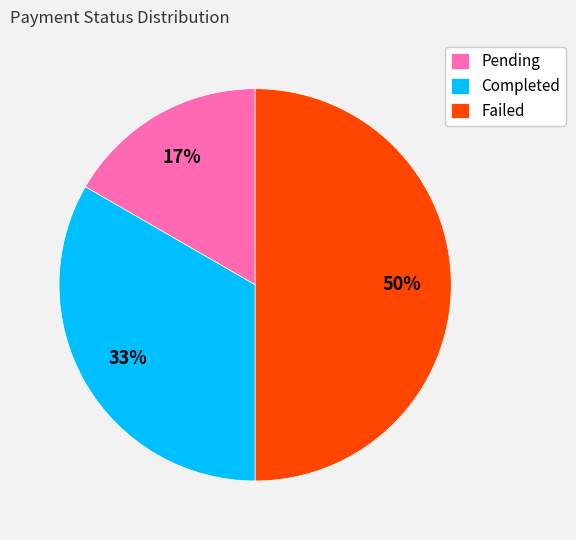

How many segments does this pie chart have?

3